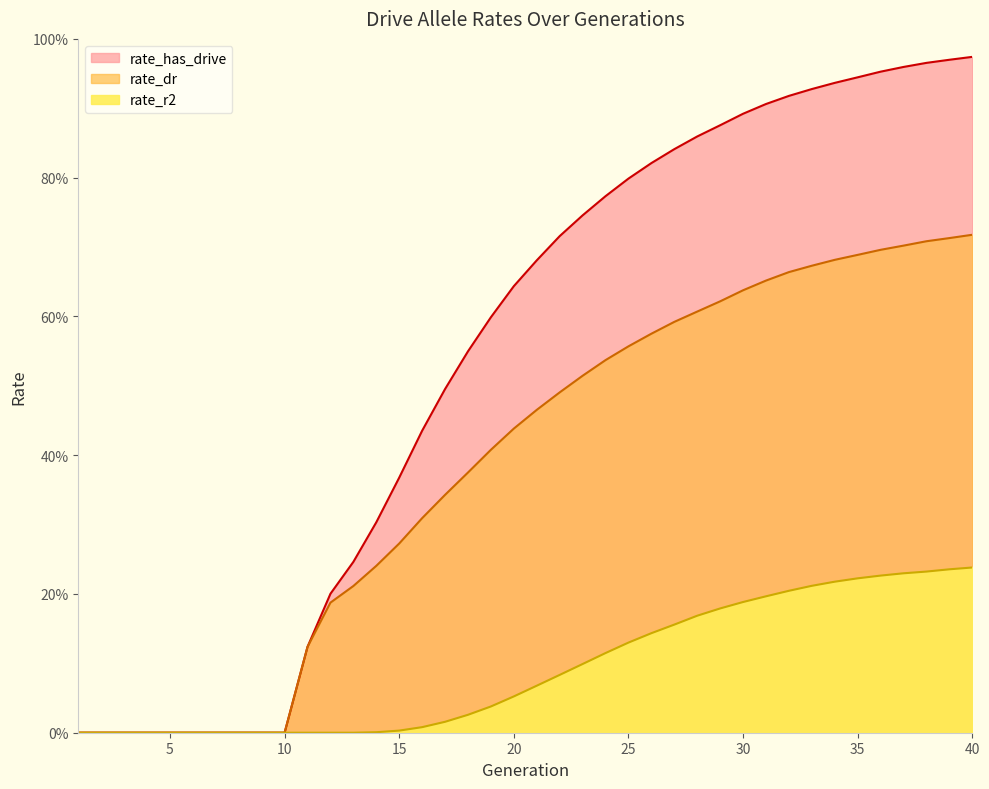

At which category does the chart reach its minimum across all series?

1